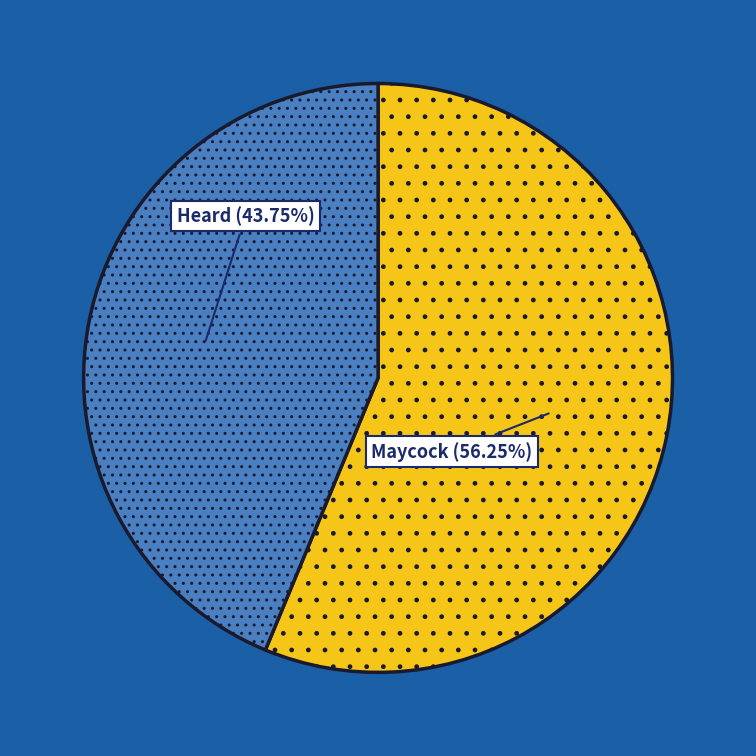

What is the largest slice in the pie chart?

Maycock